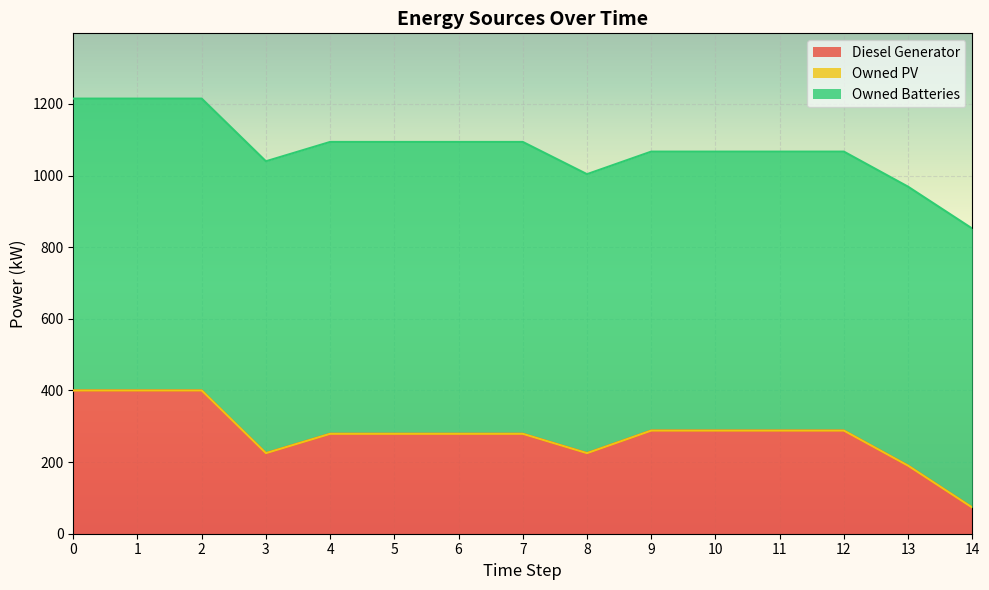

The value of Owned PV at 12 is 0. True or false?

True